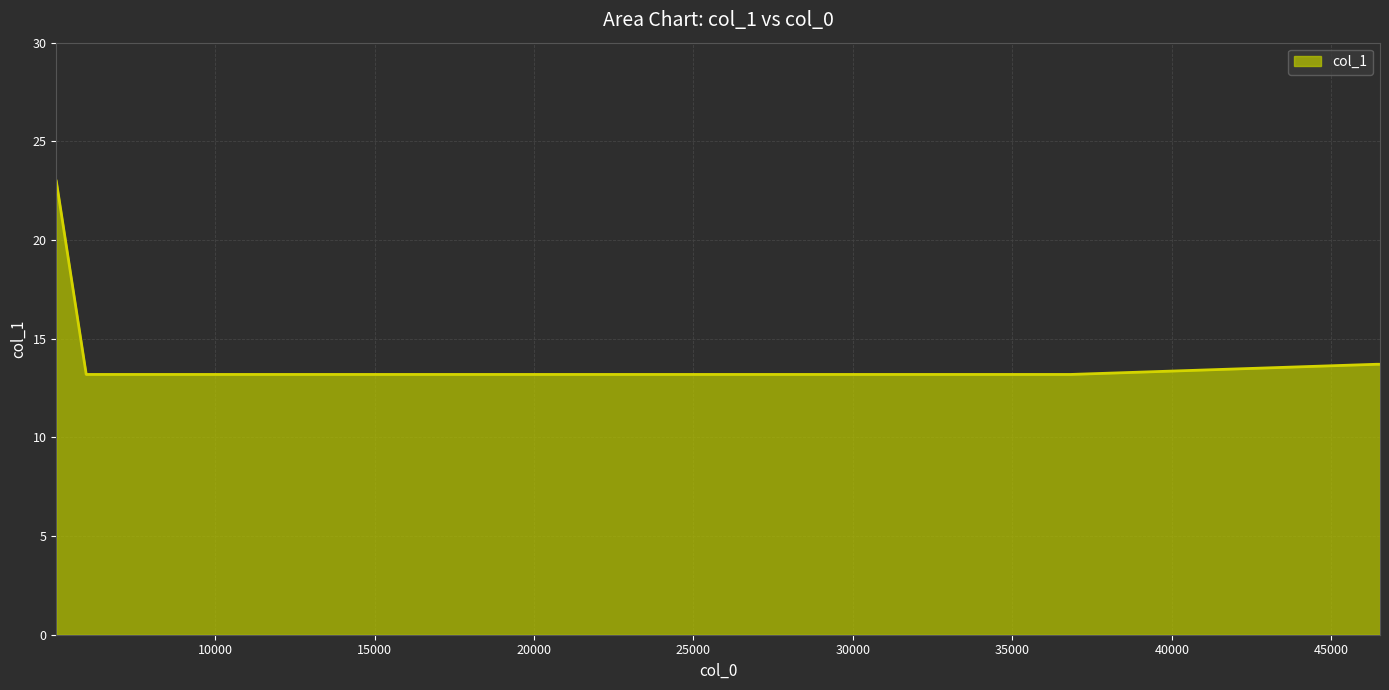

True or false: the data has more than 2 interior local peaks.

False